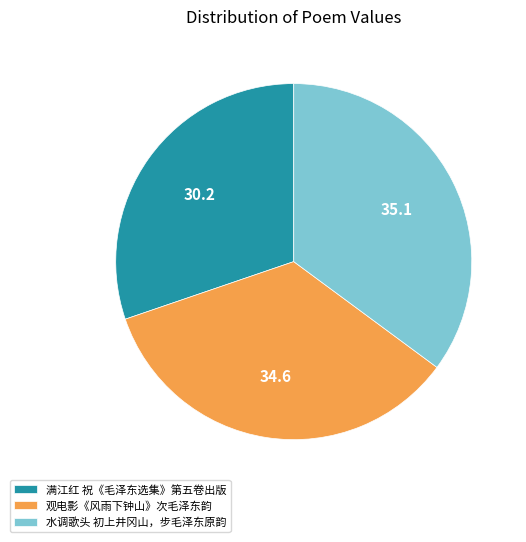

What is the smallest slice in the pie chart?

满江红 祝《毛泽东选集》第五卷出版